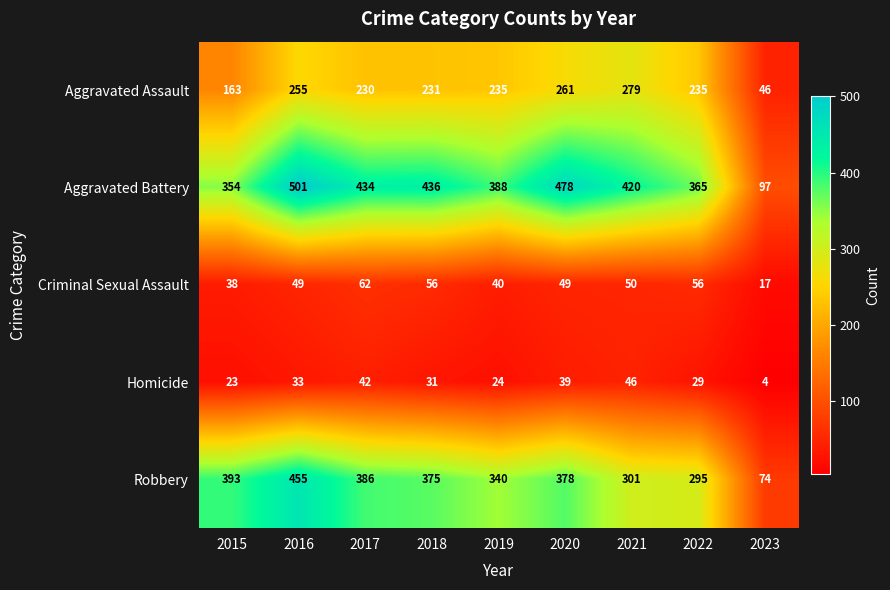

At which category does the chart reach its minimum across all series?

2023